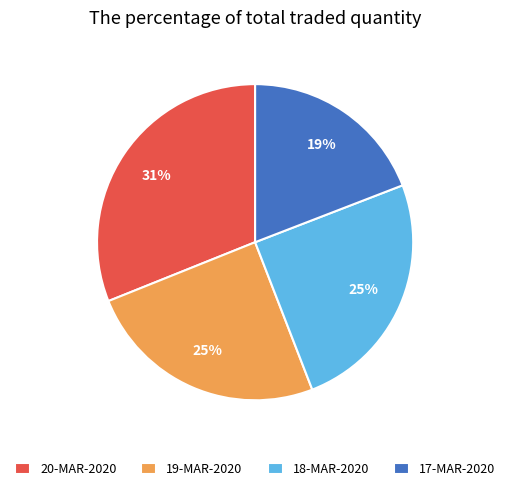

Which slice is the smallest?

17-MAR-2020